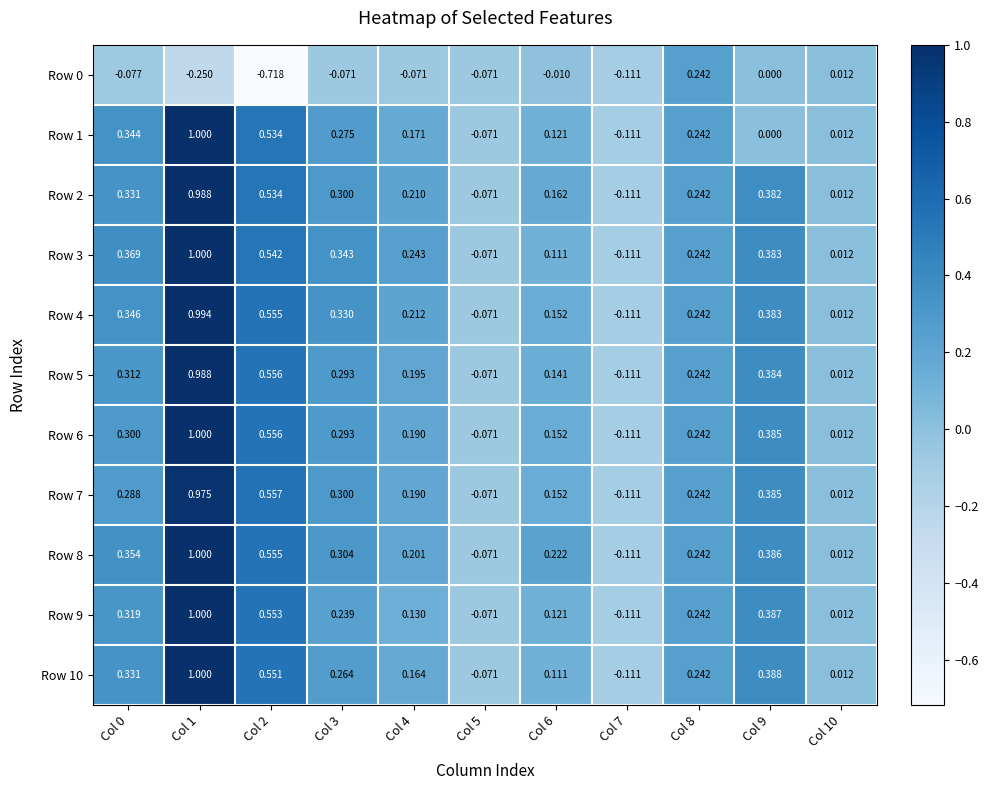

Is the value of Row 9 at Col 1 greater than the value of Row 3 at Col 5?

Yes